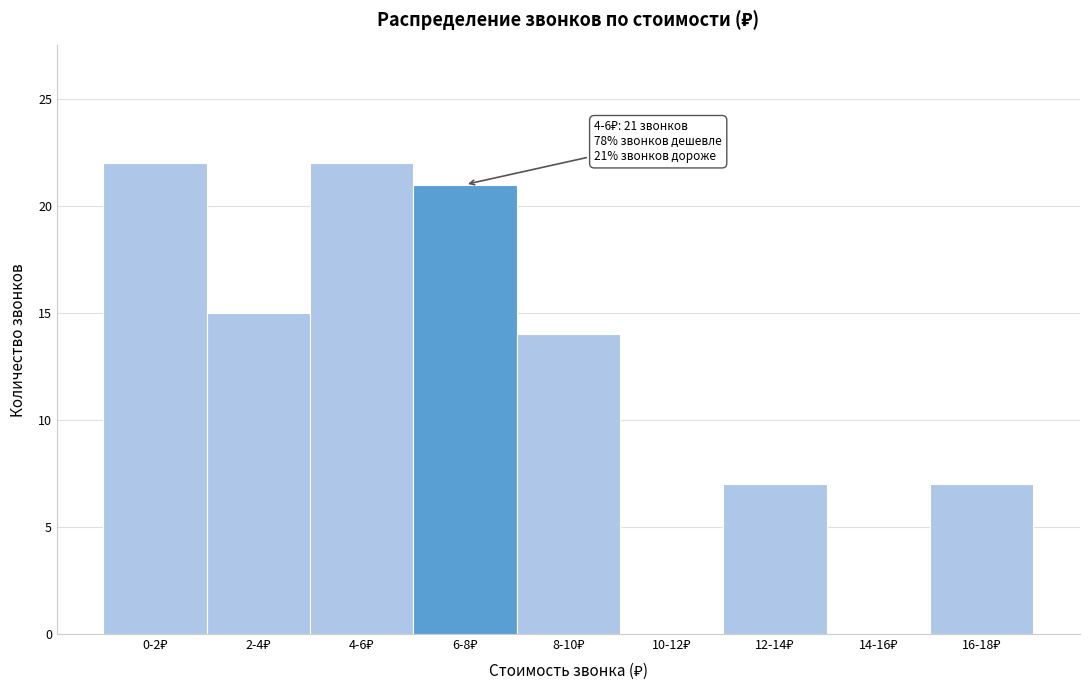

What is the maximum value shown in the chart?

22